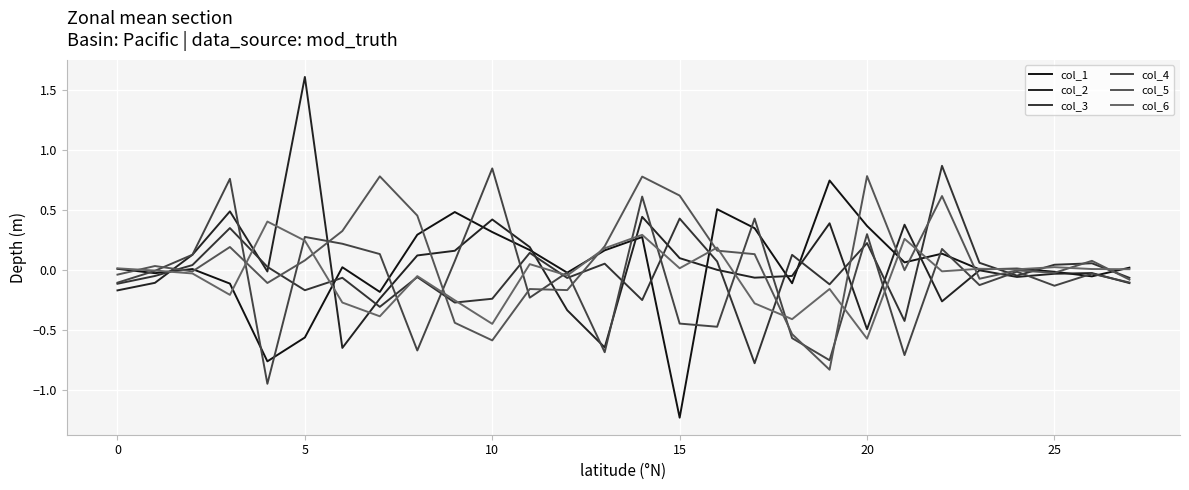

At which label does col_4 reach its minimum?

15